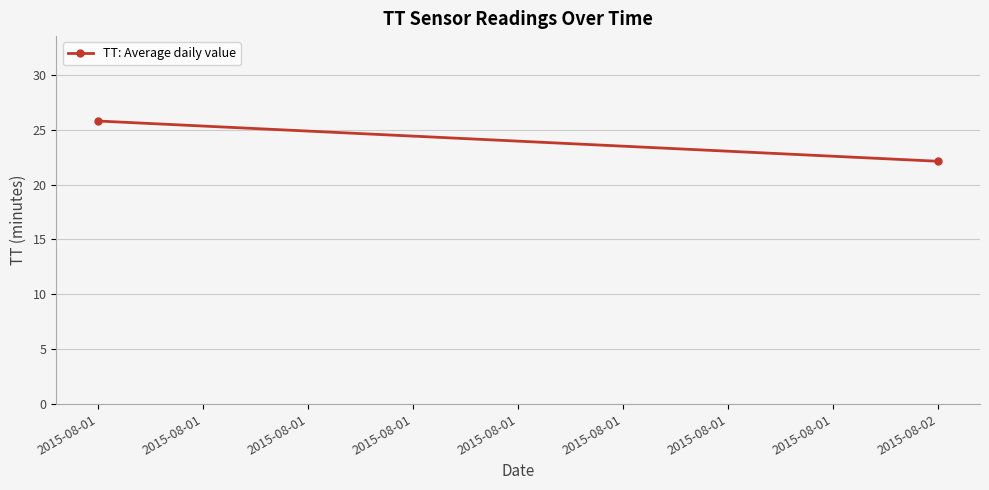

What is the difference between the maximum and minimum values?

3.7